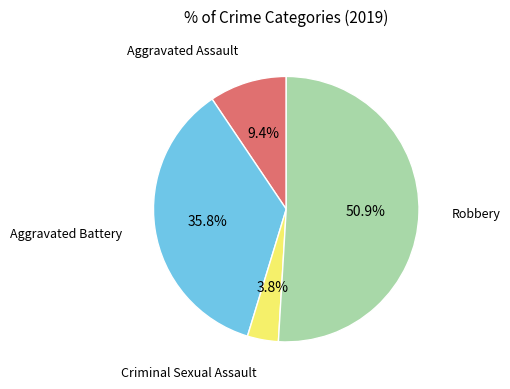

Is there a majority slice in this chart?

Yes